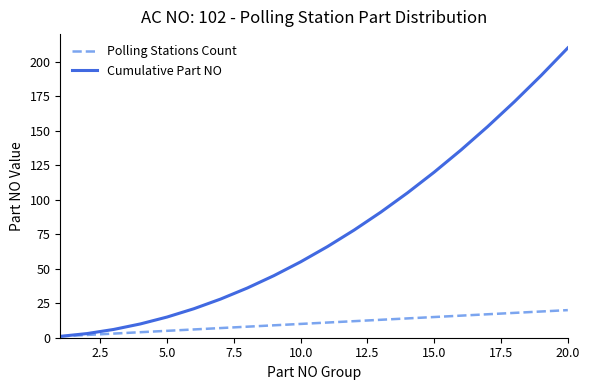

Which series has the largest total across all categories?

Cumulative Part NO